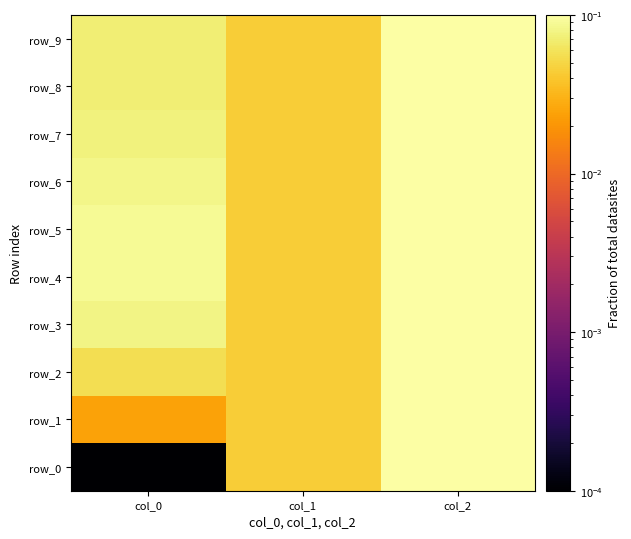

Rank the categories by row_7 value from lowest to highest.

col_1, col_0, col_2